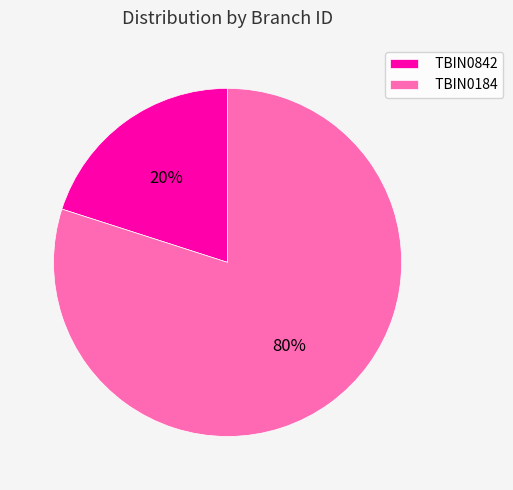

The TBIN0842 slice represents 20% of the pie. True or false?

True